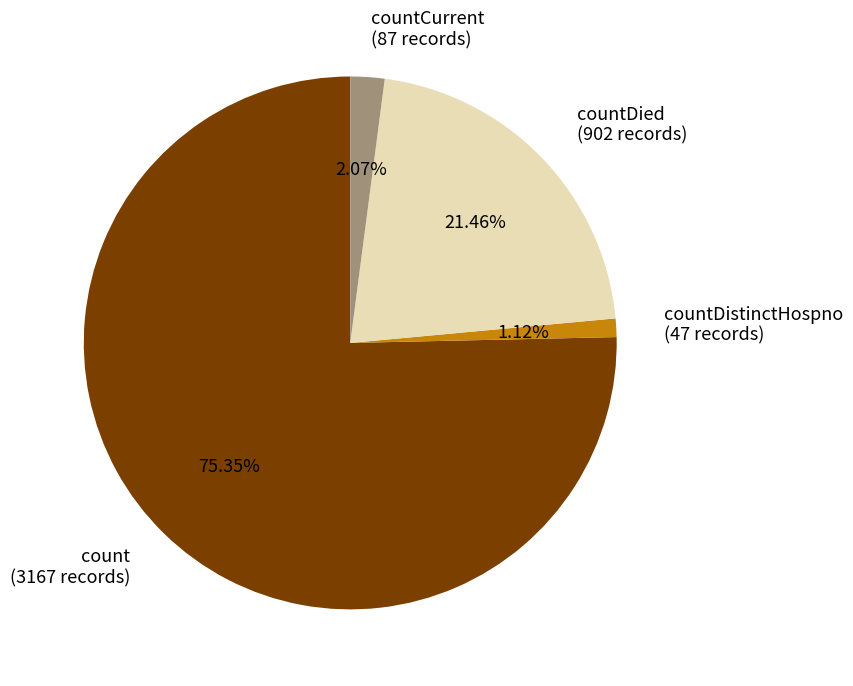

How many segments does this pie chart have?

4